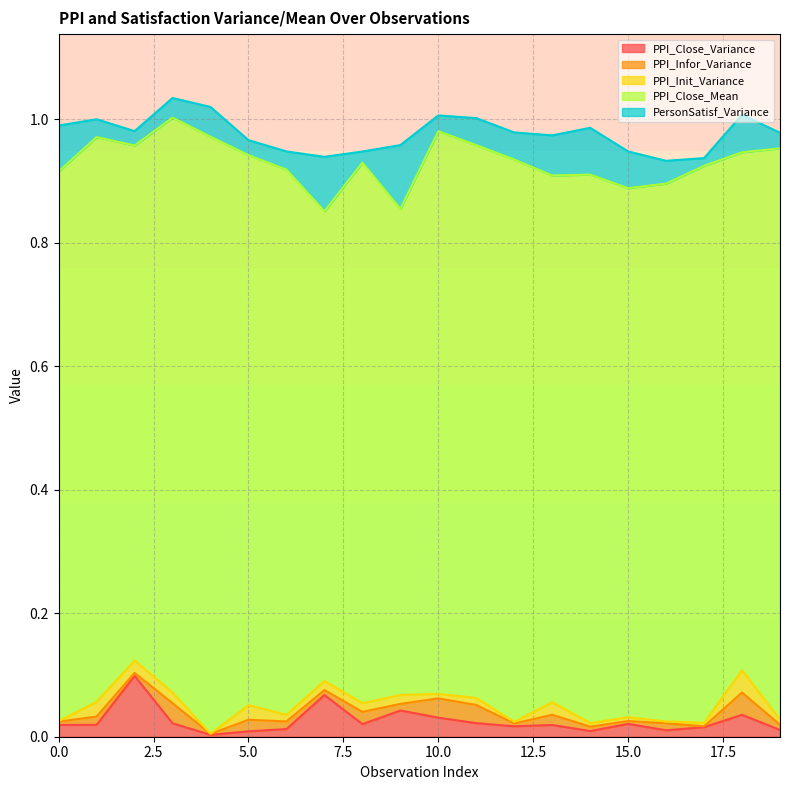

True or false: PPI_Close_Variance and PersonSatisf_Variance cross at least once.

True